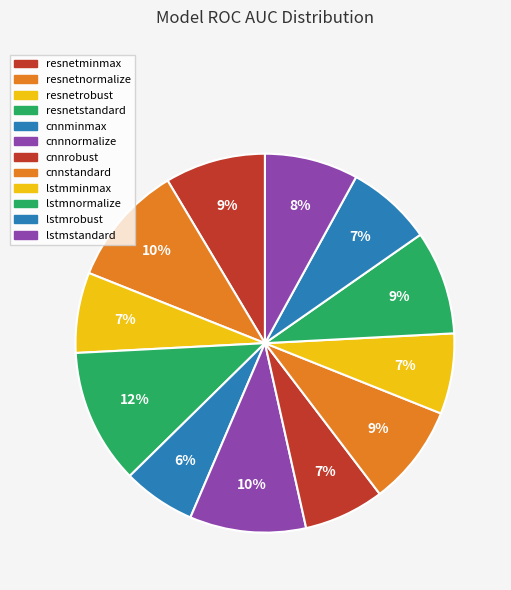

Do lstmstandard and lstmnormalize together represent more than half of the pie?

No